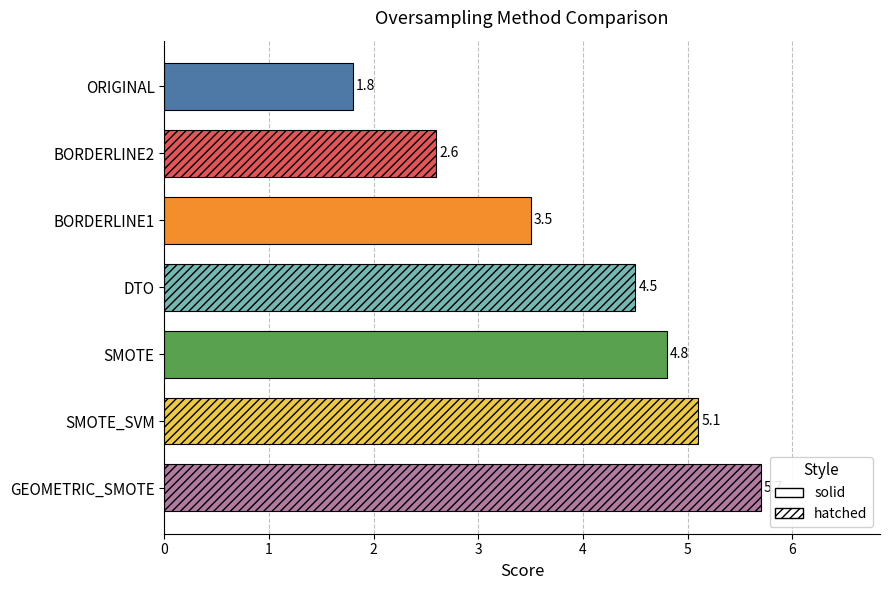

What is the difference between the second highest and second lowest values?

2.5